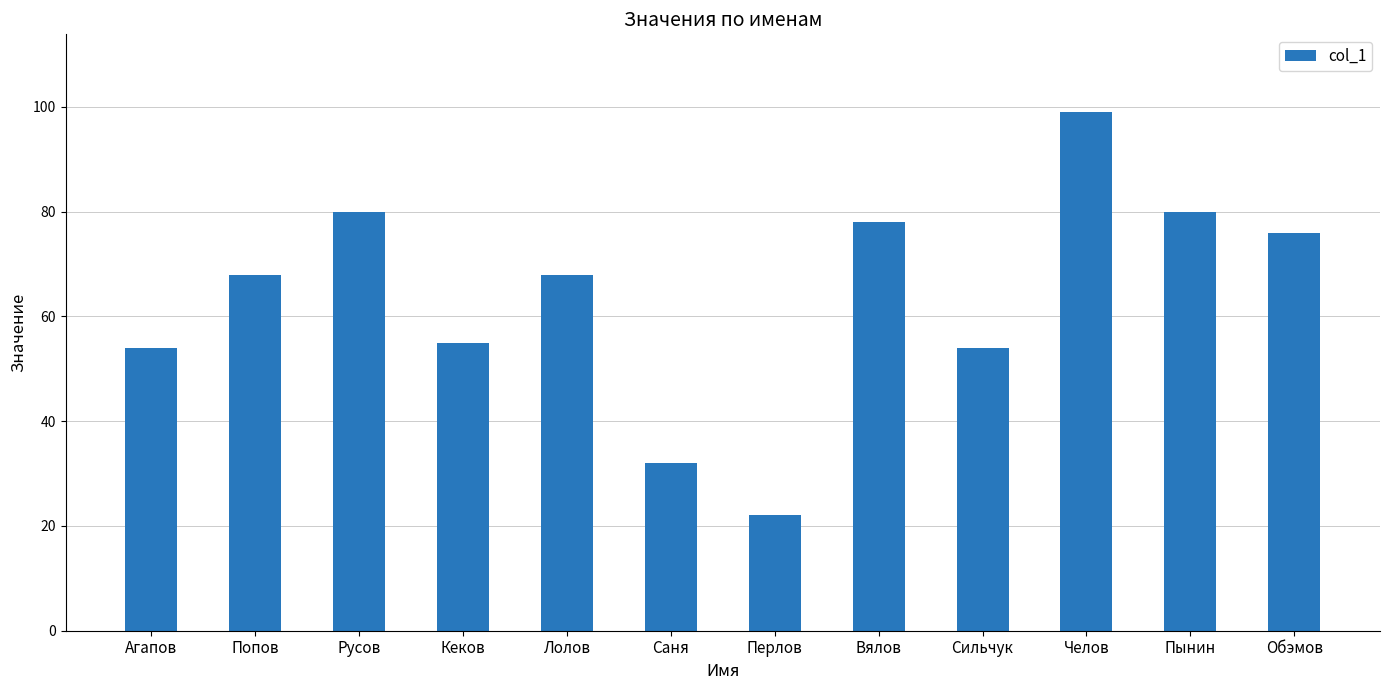

What is the value of the 3rd bar from the left?

80